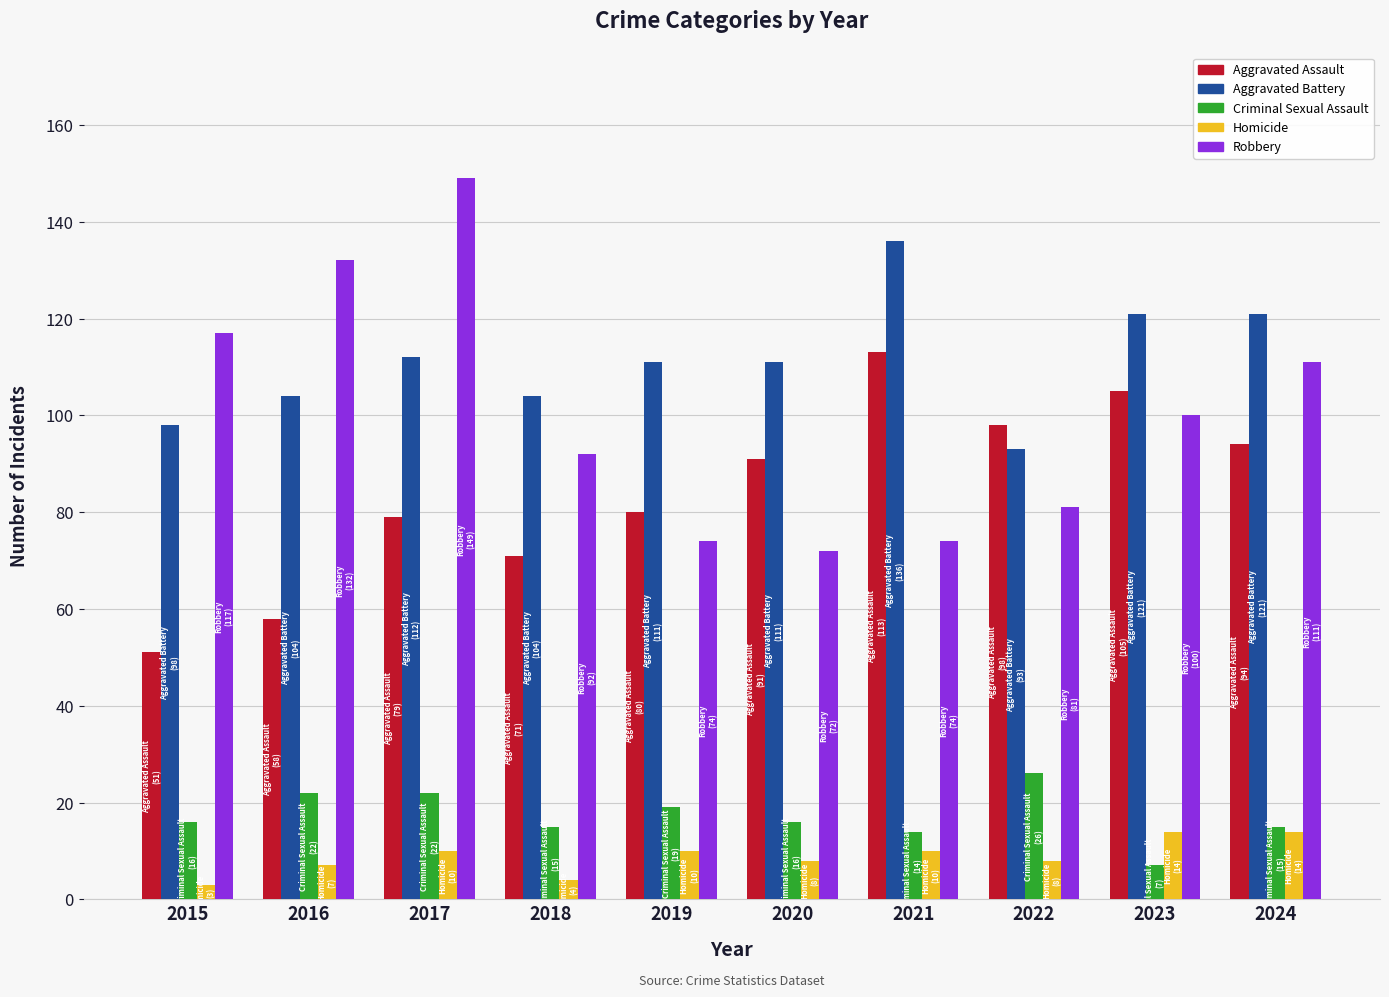

Is it true that Robbery equals 117 at 2015?

True